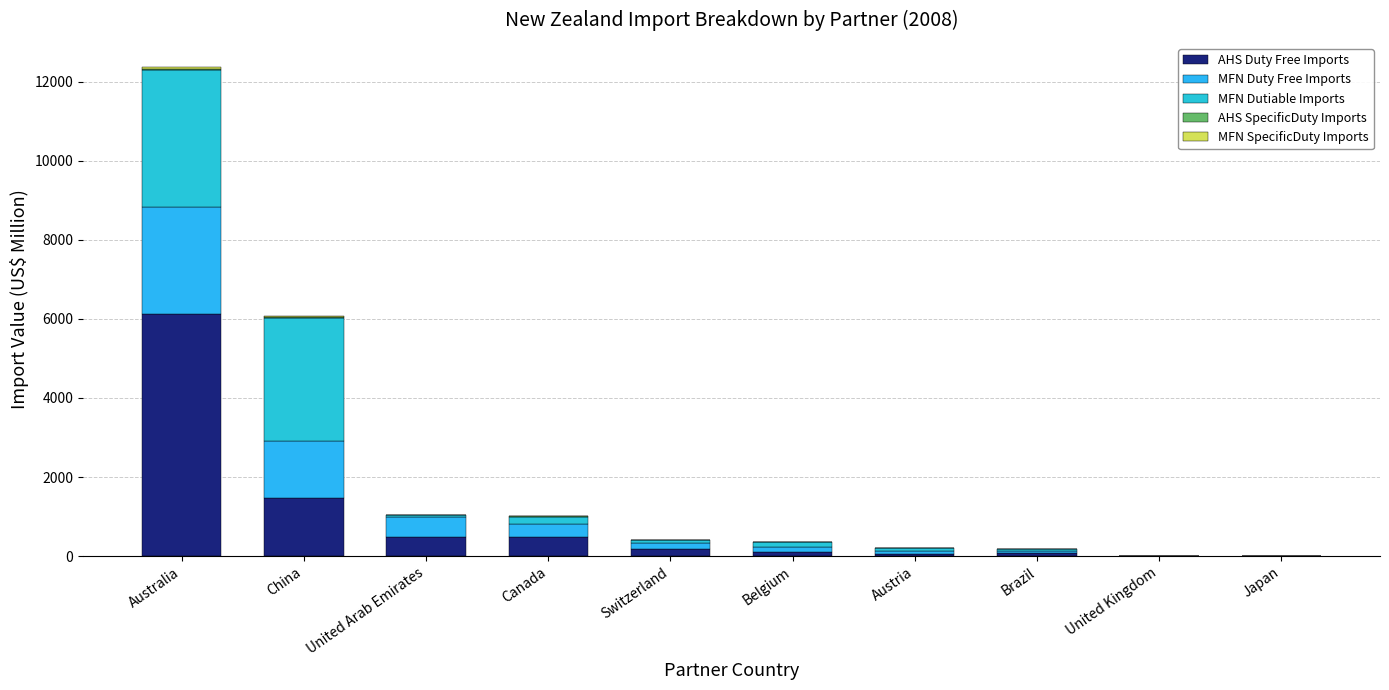

How many categories are shown in the chart?

10